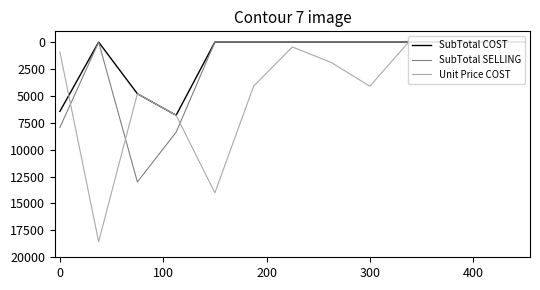

List the series in order of their overall mean, highest first.

Unit Price COST, SubTotal SELLING, SubTotal COST